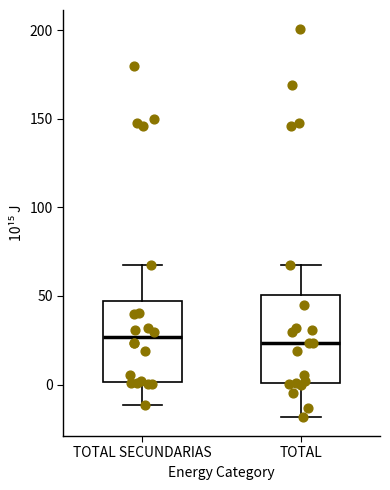

Reading left to right, read every box against the y-axis: the position of its median line, the range the box covers, and the ends of its whiskers. The values are not printed on the chart, so give them approximately, as read against the axis.

TOTAL SECUNDARIAS: median 25, box 0 to 45, whiskers -10 to 70
TOTAL: median 25, box 0 to 50, whiskers -20 to 70